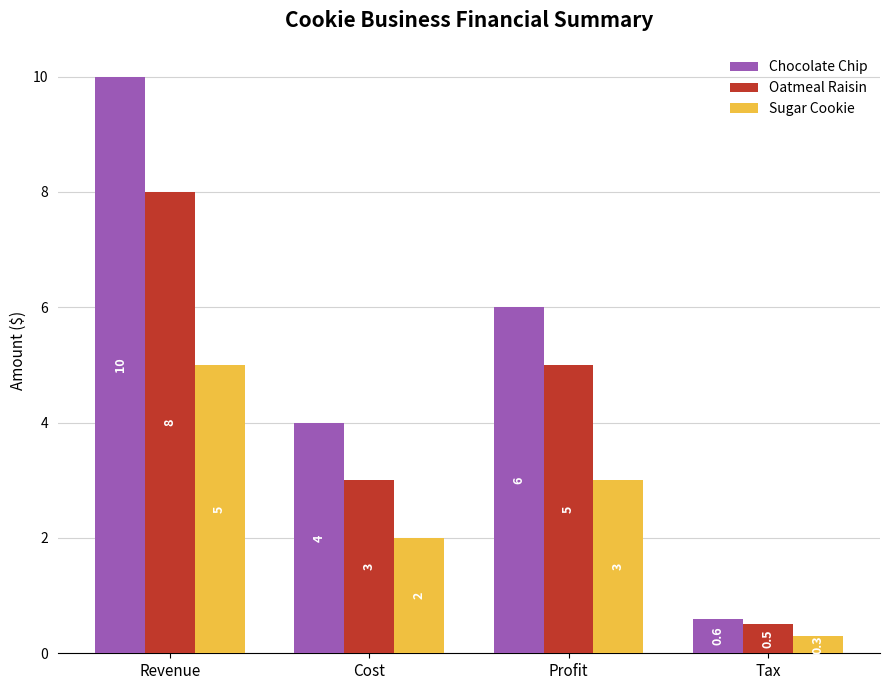

What is the sum of all Sugar Cookie values?

10.3